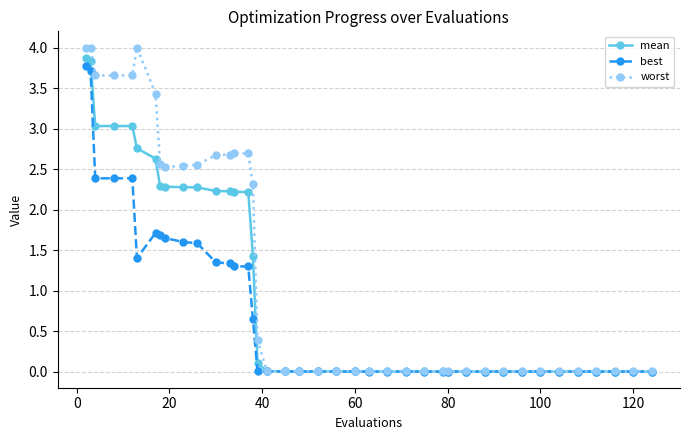

Which series has the widest spread of values?

worst